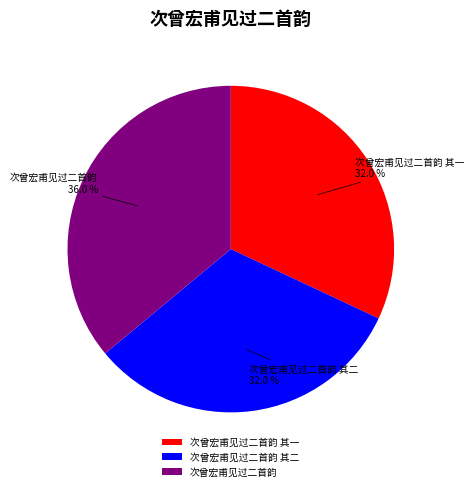

What is the total percentage of 次曾宏甫见过二首韵 36.0 % and 次曾宏甫见过二首韵 其一 32.0 %?

68.0%